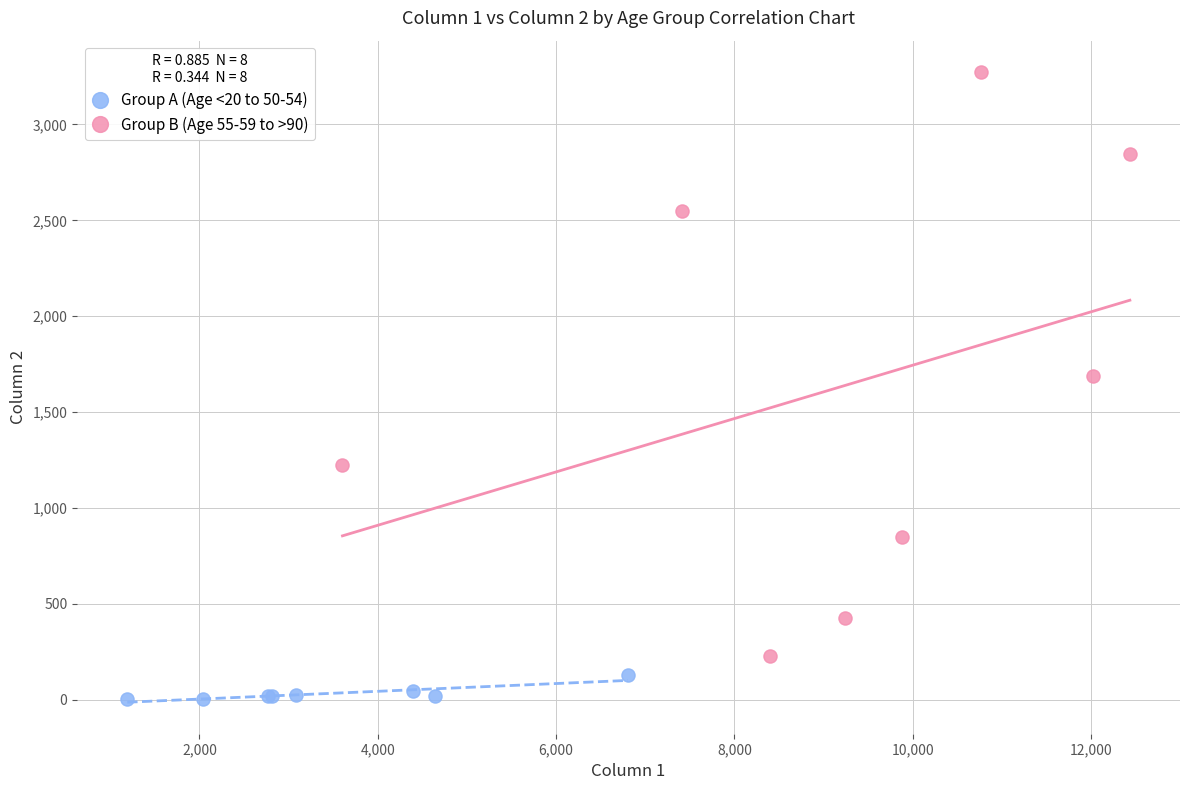

Which series reaches the minimum Y coordinate?

Group A (Age <20 to 50-54)